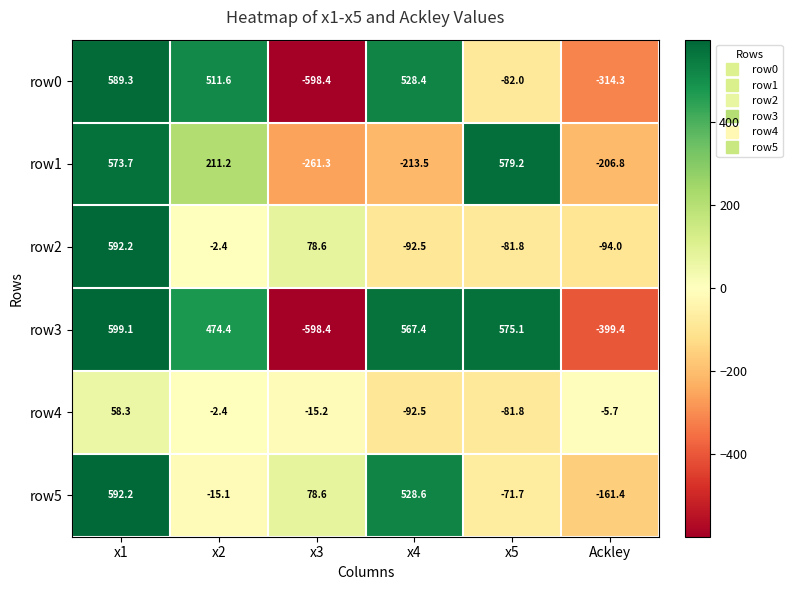

List the labels in order of row0 value, smallest first.

x3, Ackley, x5, x2, x4, x1